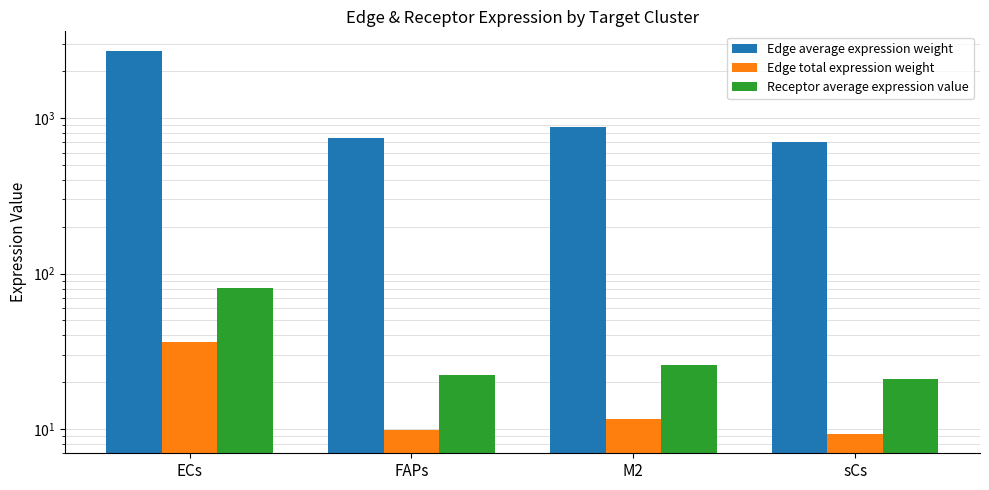

Count the number of data series in this chart.

3